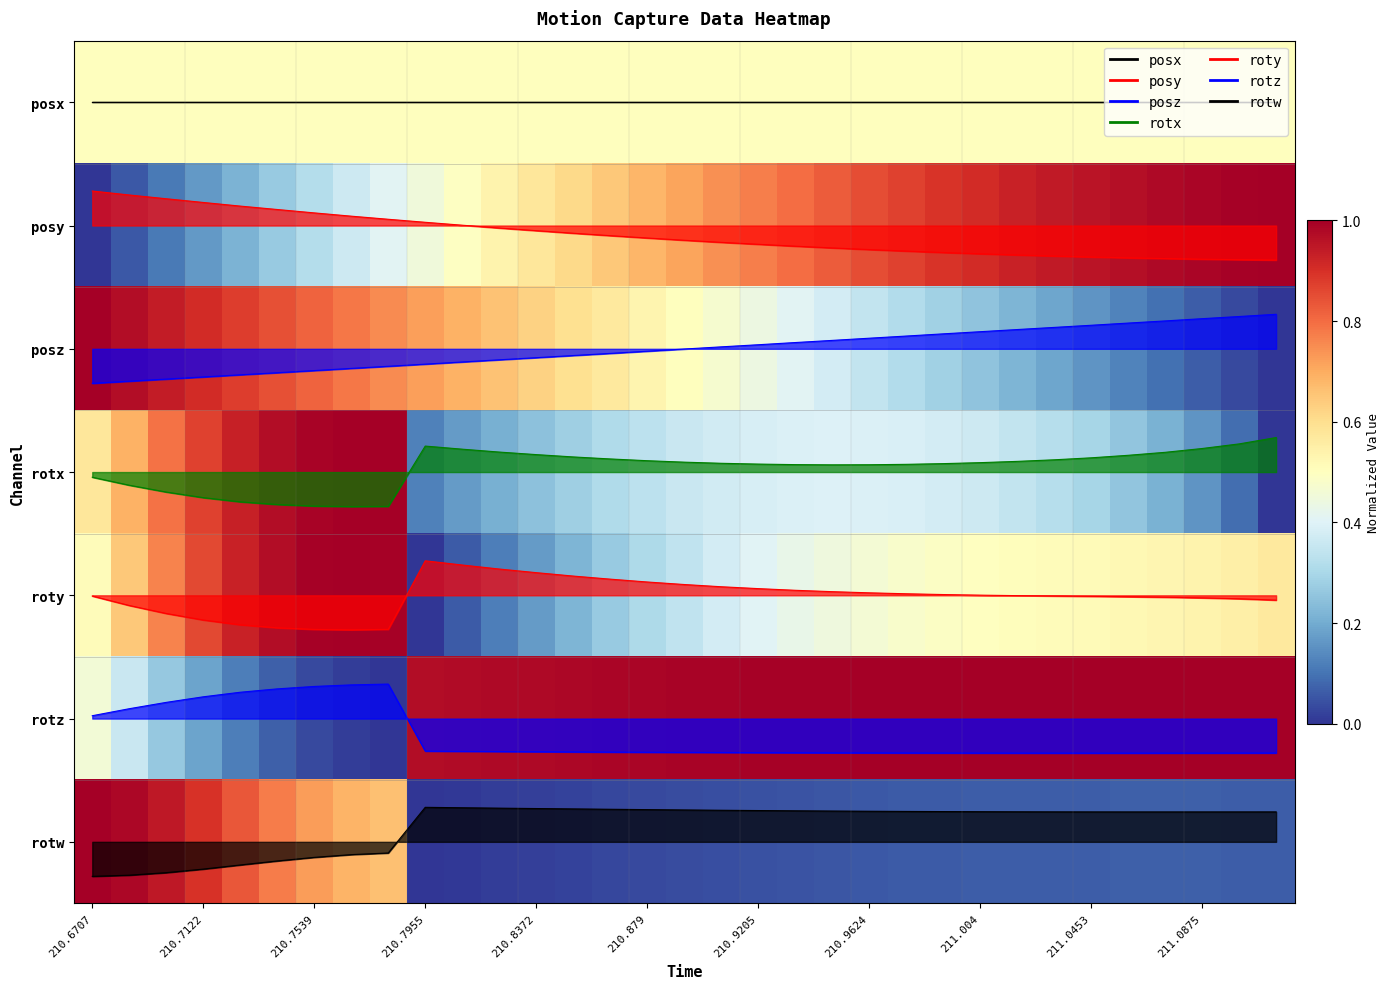

What is the difference between the second highest and minimum values in the posz series?

1.0